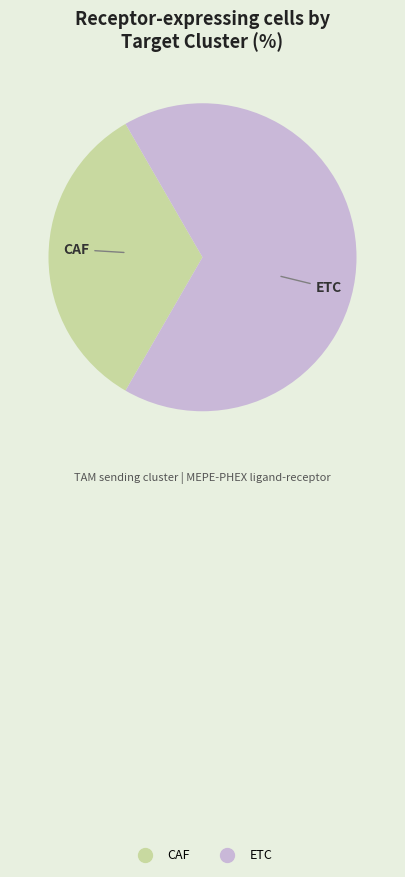

Does any single category account for the majority?

Yes